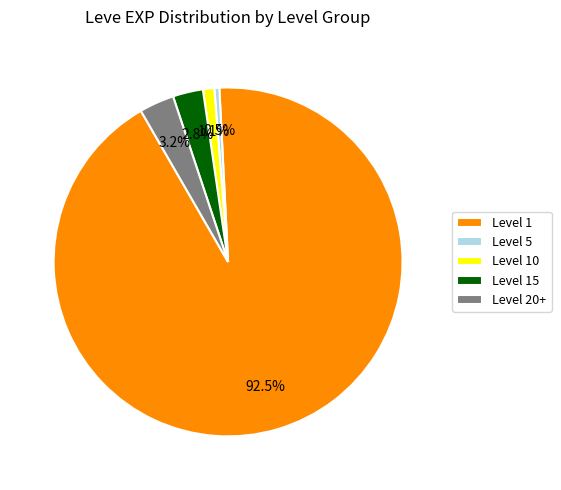

Which category has the smallest portion of the pie?

Level 5